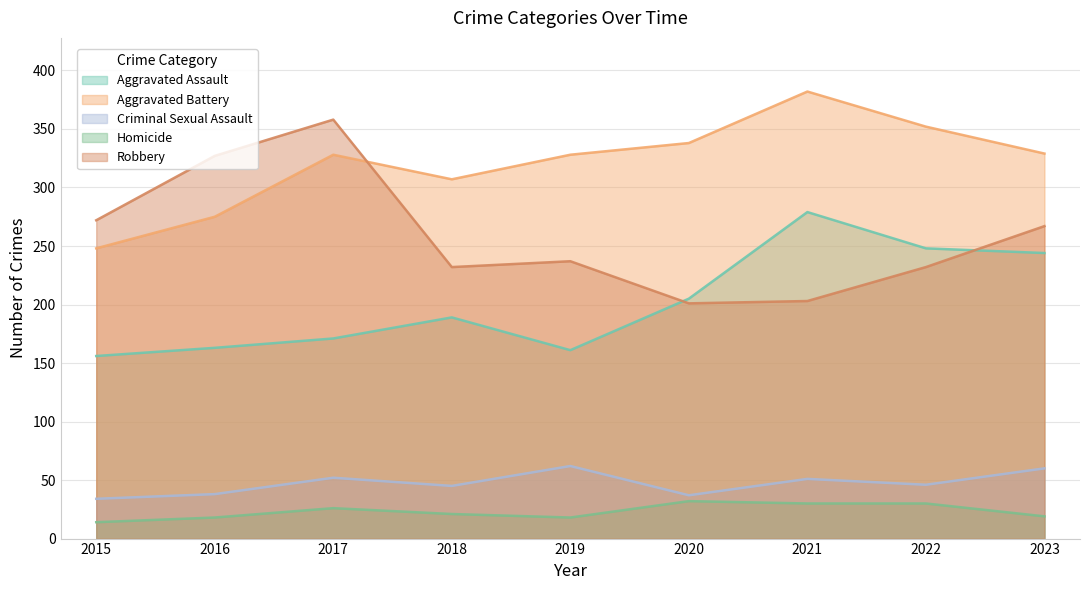

List the labels in order of Criminal Sexual Assault value, largest first.

2019, 2023, 2017, 2021, 2022, 2018, 2016, 2020, 2015